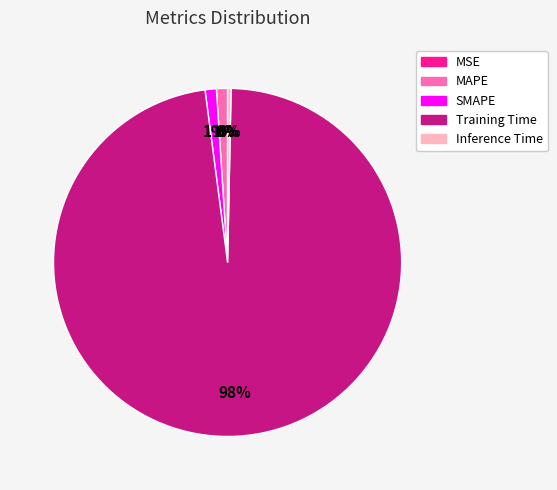

Which category accounts for the majority?

Training Time